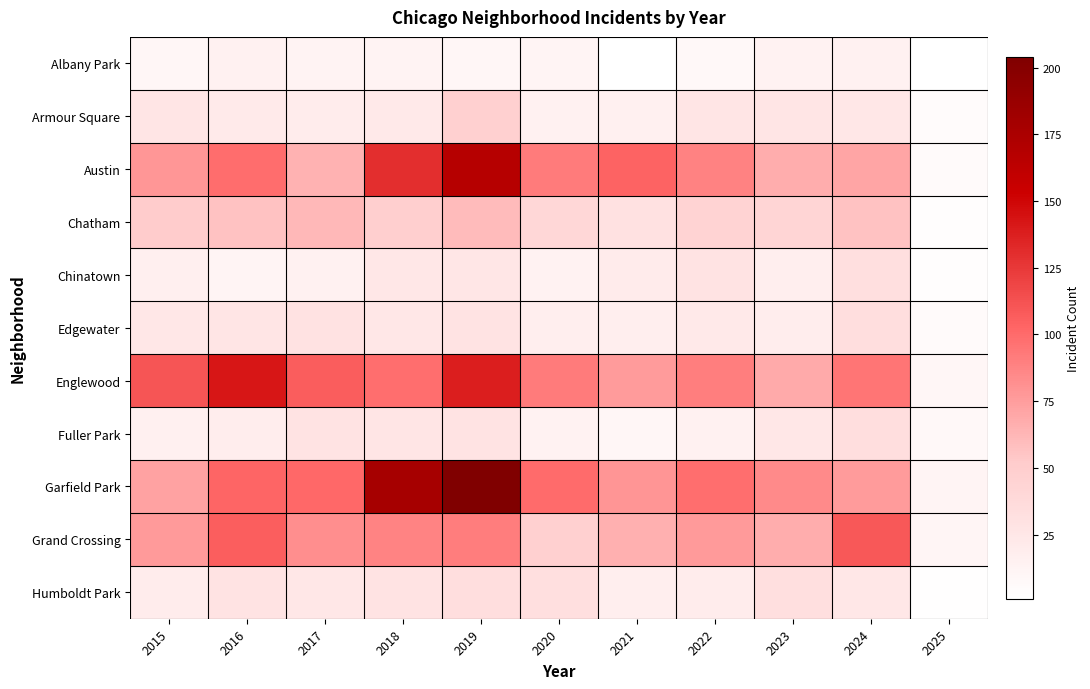

At which category is the sum across all series the highest?

2019